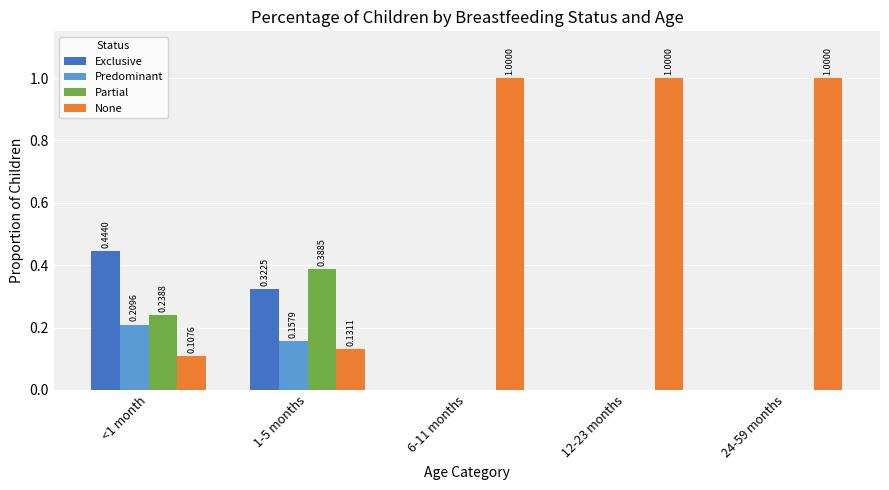

How many groups of bars are there?

5